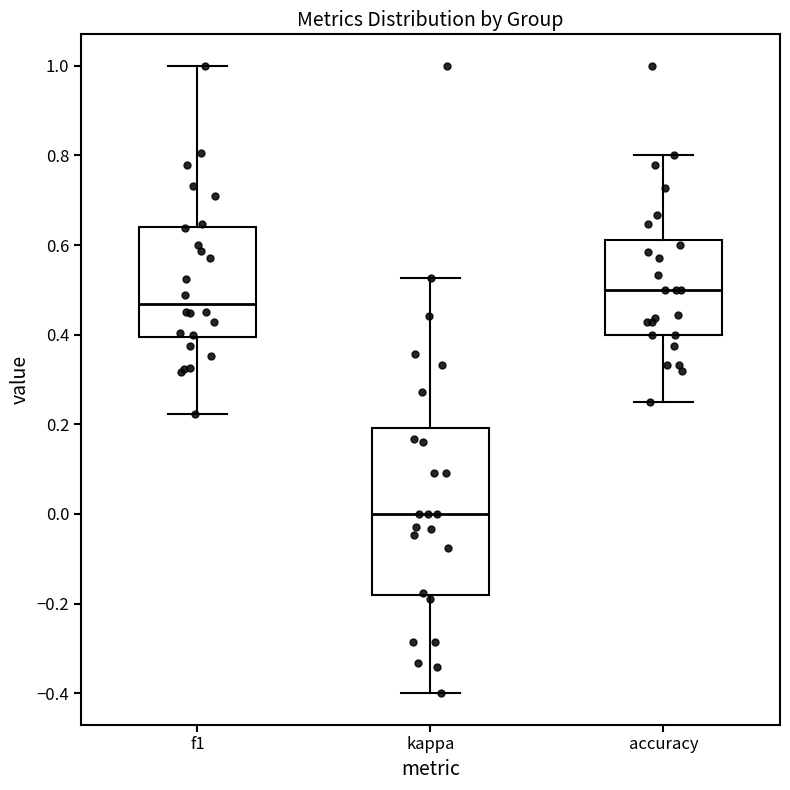

Where does the median line of the box for kappa sit on the y-axis? The values are not printed on the chart, so give them approximately, as read against the axis.

0.00